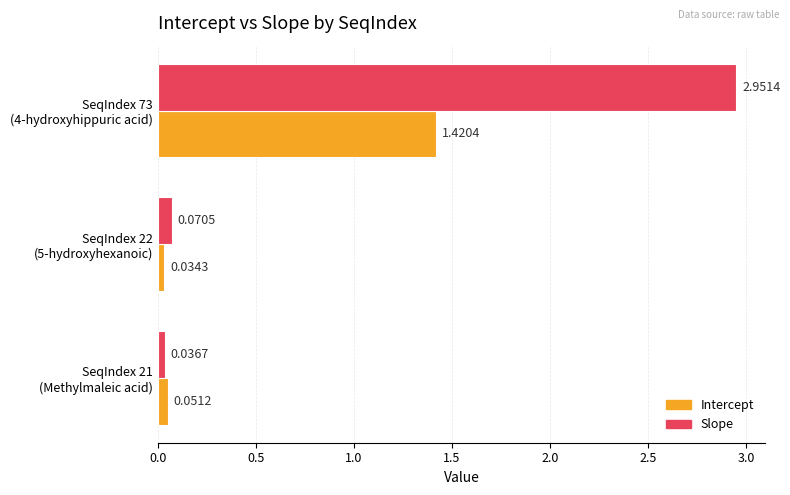

Which series has the largest total across all categories?

Slope